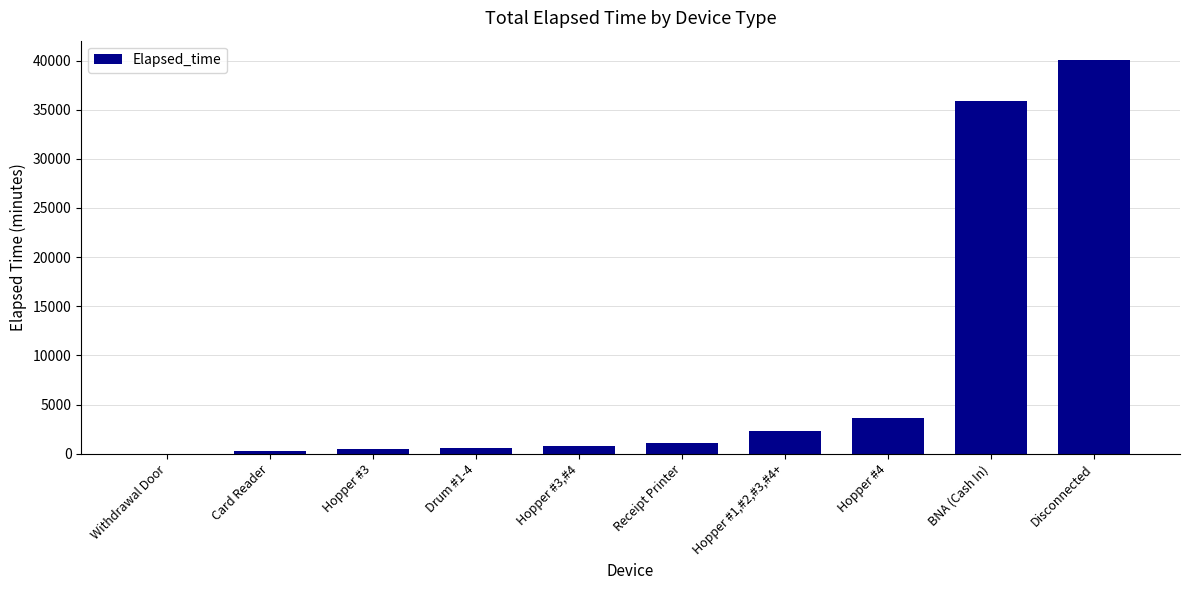

What is the sum of all values?

85080